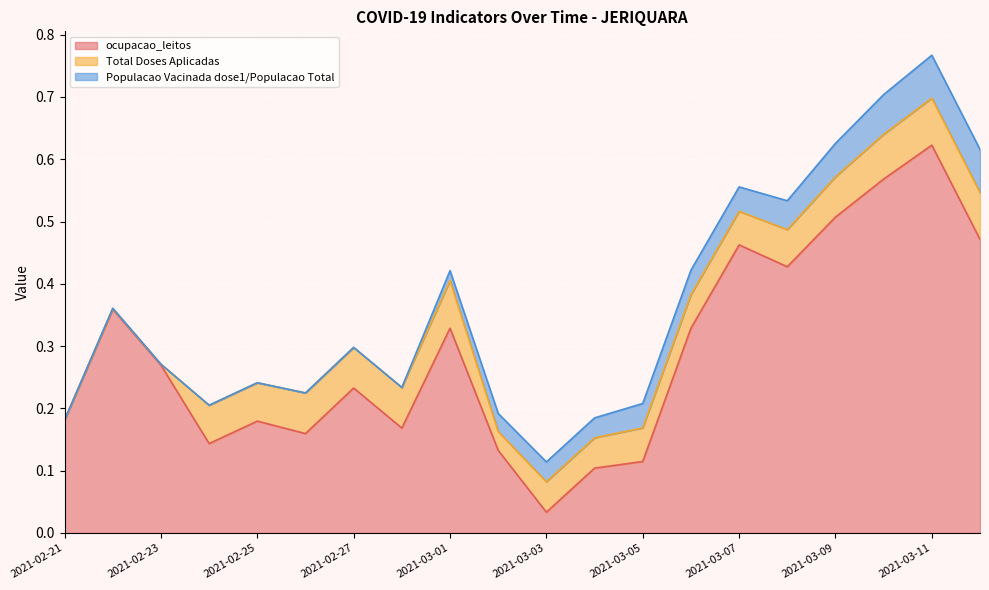

Which has a higher value, 2021-03-08 or 2021-03-01?

2021-03-08